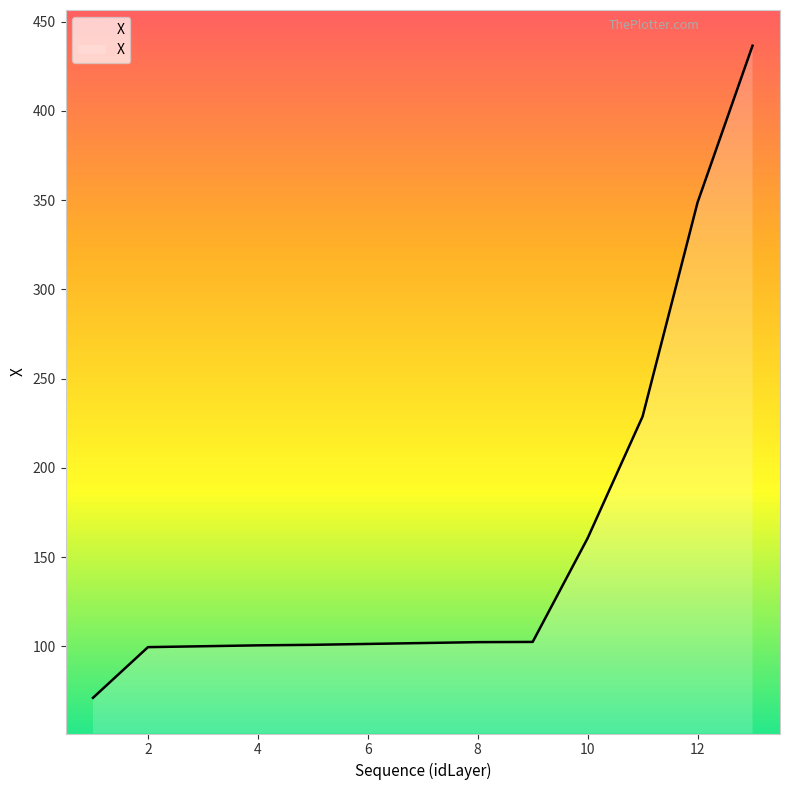

Reading left to right, transcribe all the data shown in this chart.

1=71.2	2=99.6	3=100.1	4=100.6	5=100.9	6=101.4	7=101.9	8=102.4	9=102.5	10=160.6	11=228.8	12=348.7	13=436.5